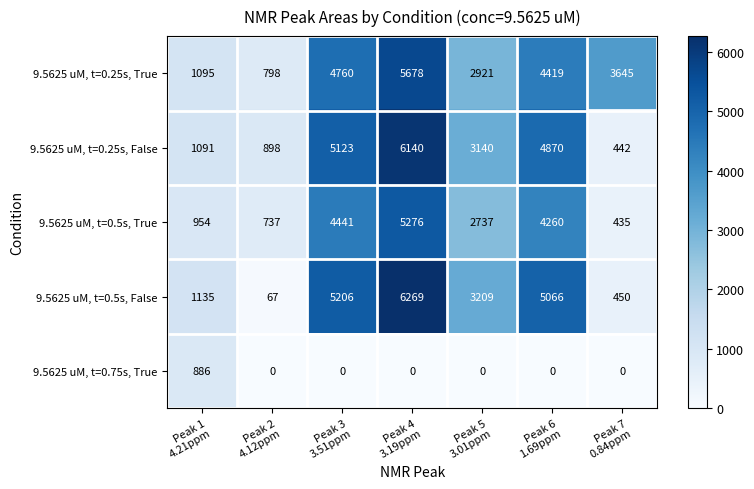

List the series in order of their peak value, highest first.

9.5625 uM, t=0.5s, False, 9.5625 uM, t=0.25s, False, 9.5625 uM, t=0.25s, True, 9.5625 uM, t=0.5s, True, 9.5625 uM, t=0.75s, True